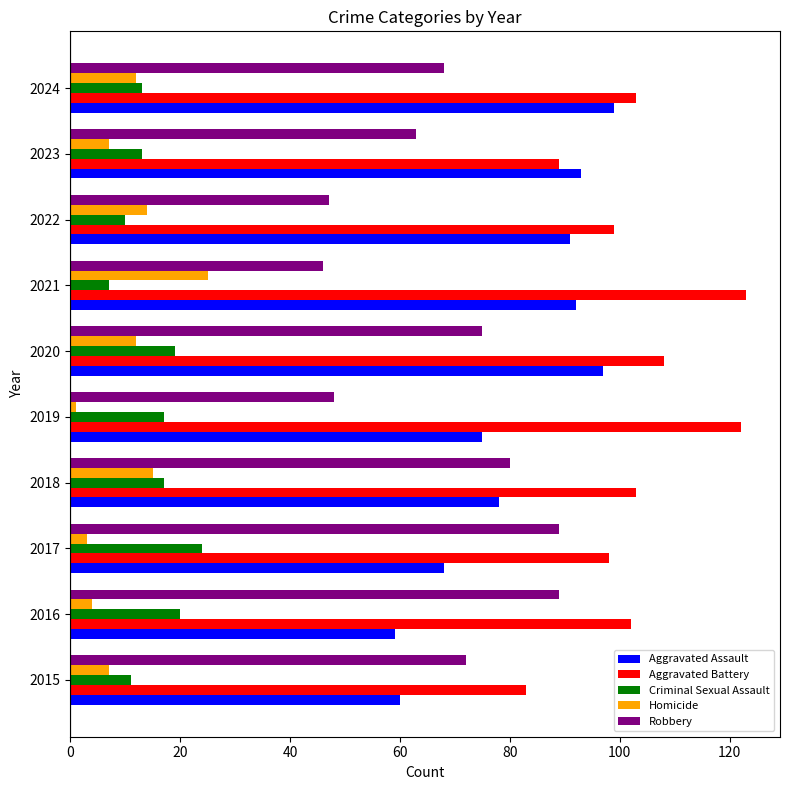

What is the smallest value displayed?

1